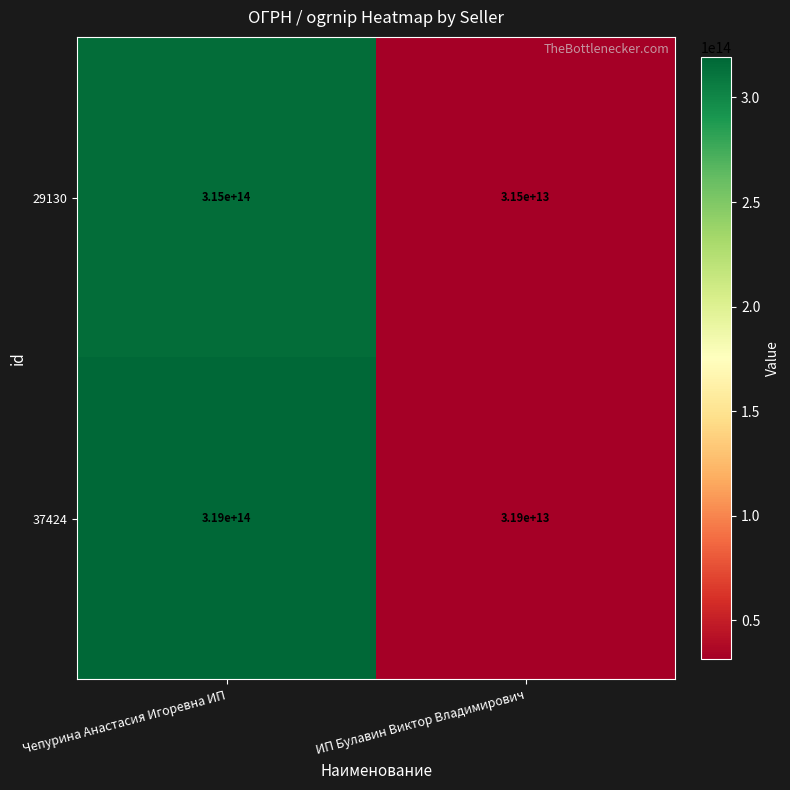

The value of 37424 at ИП Булавин Виктор Владимирович is 31900000000000. True or false?

True